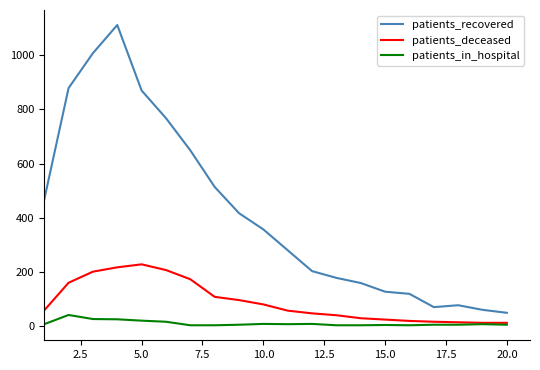

Which series has the largest total across all categories?

patients_recovered